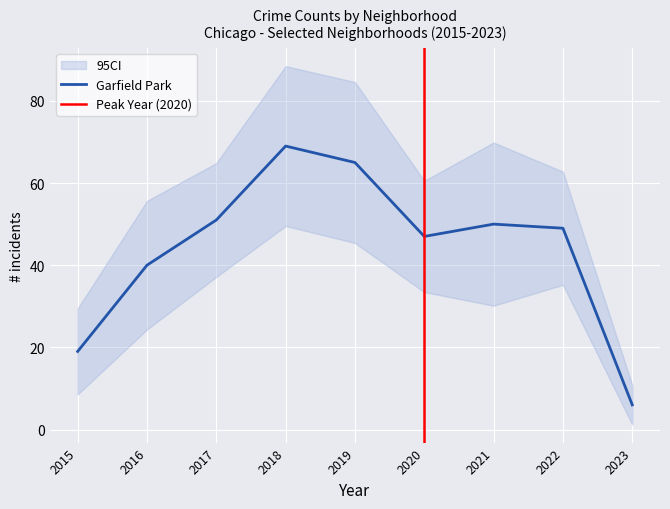

At which label is Garfield Park closest to 37?

2016